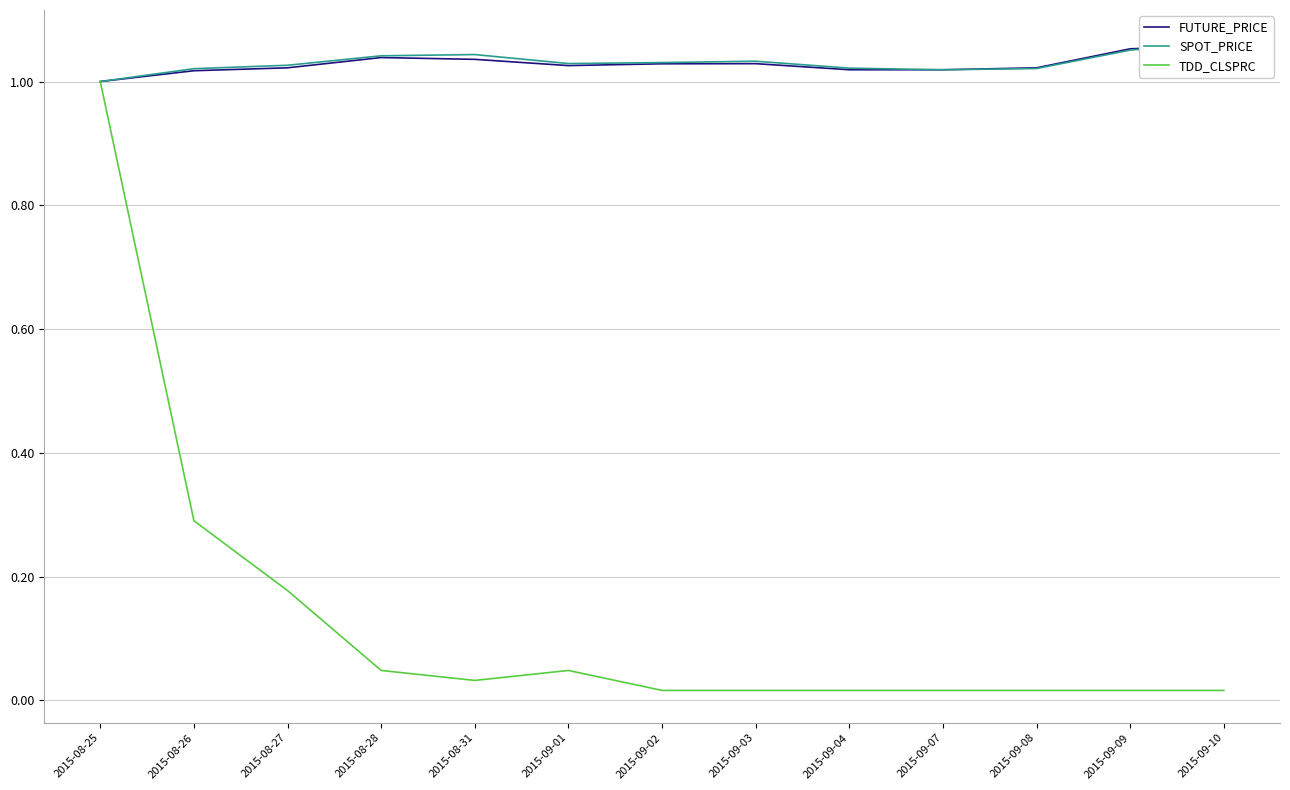

Which series has the largest total across all categories?

SPOT_PRICE